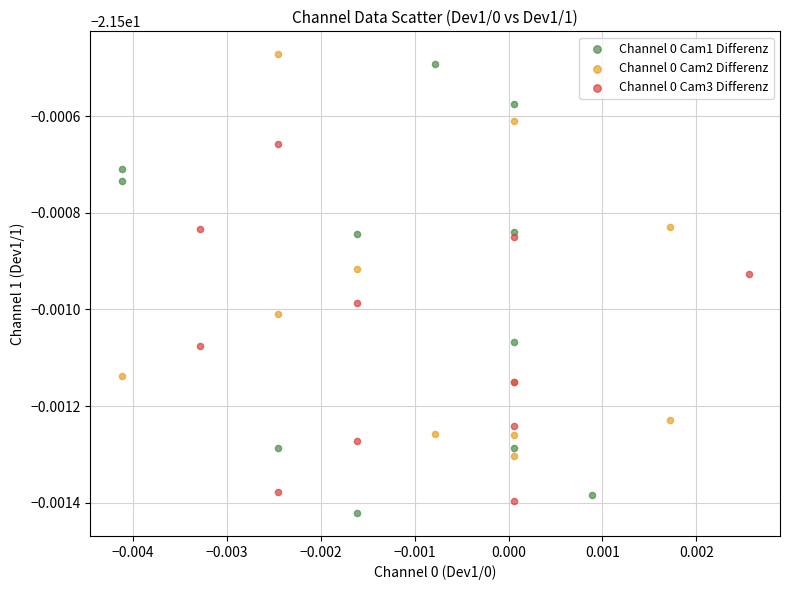

Which series has the widest spread of Y values?

Channel 0 Cam1 Differenz